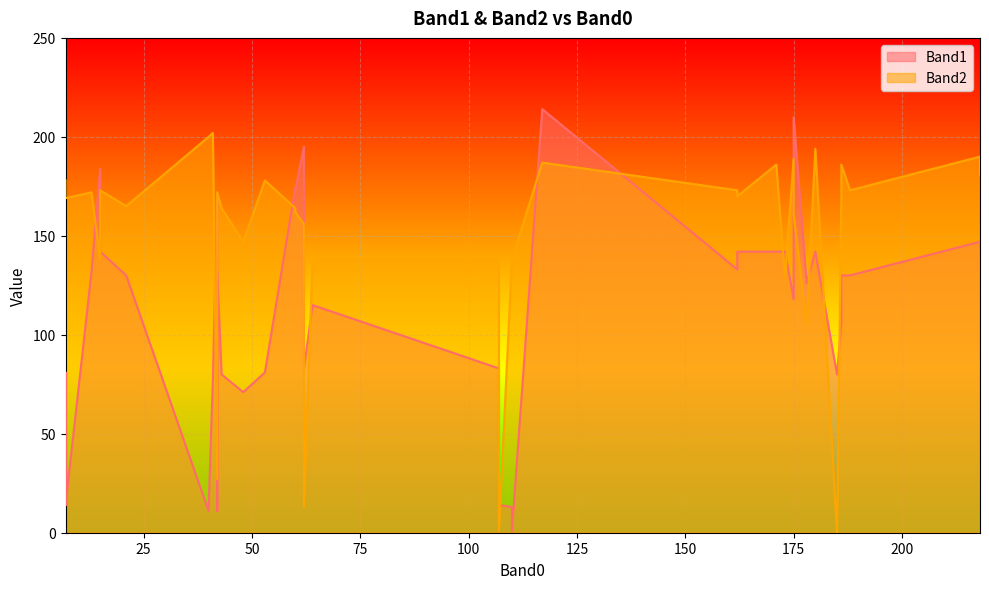

True or false: Band2 and Band1 intersect in this chart.

True